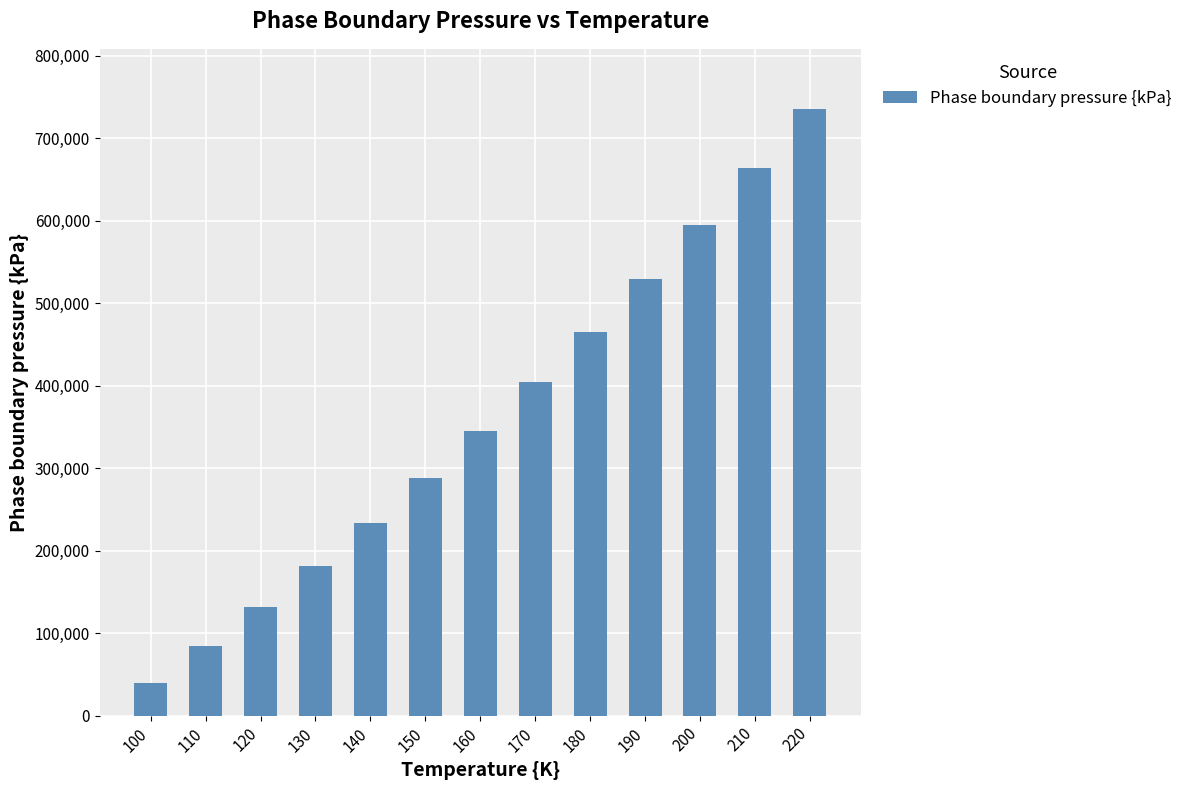

Reading left to right, transcribe all the data shown in this chart.

39800	84800	132100	181800	233900	288200	345000	404100	465500	529300	595400	663800	735000